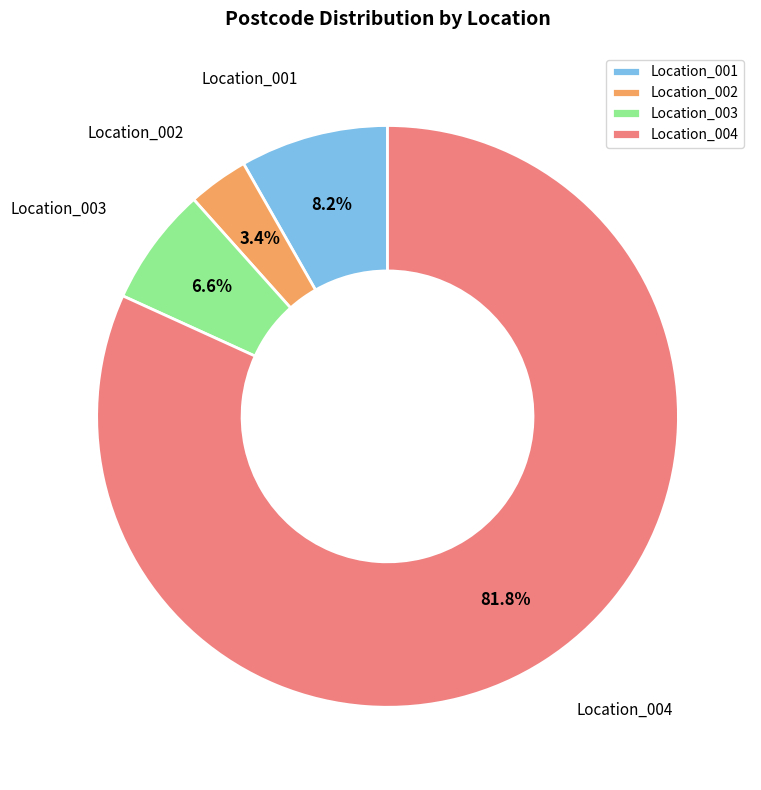

To the nearest percent, what is the average slice percentage?

25%